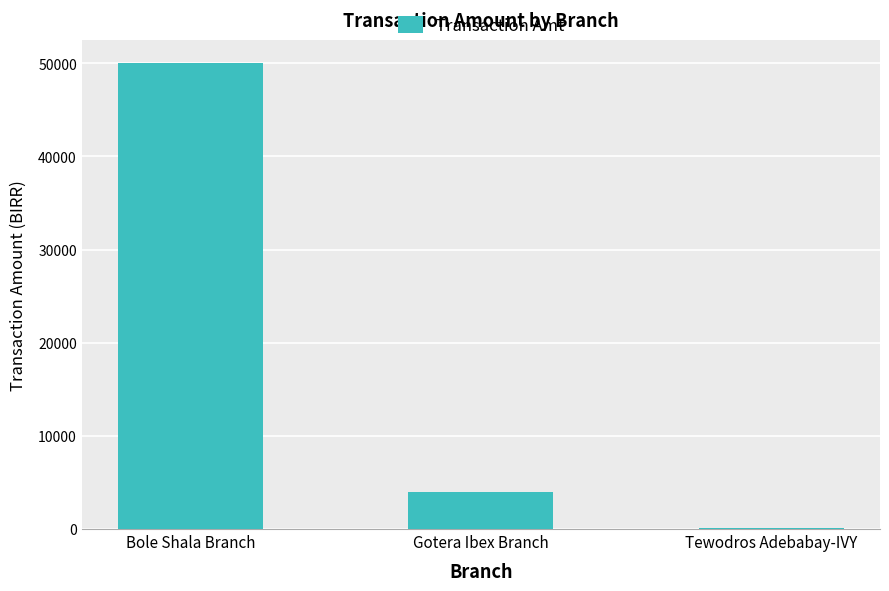

The value at Bole Shala Branch is 50000. True or false?

True